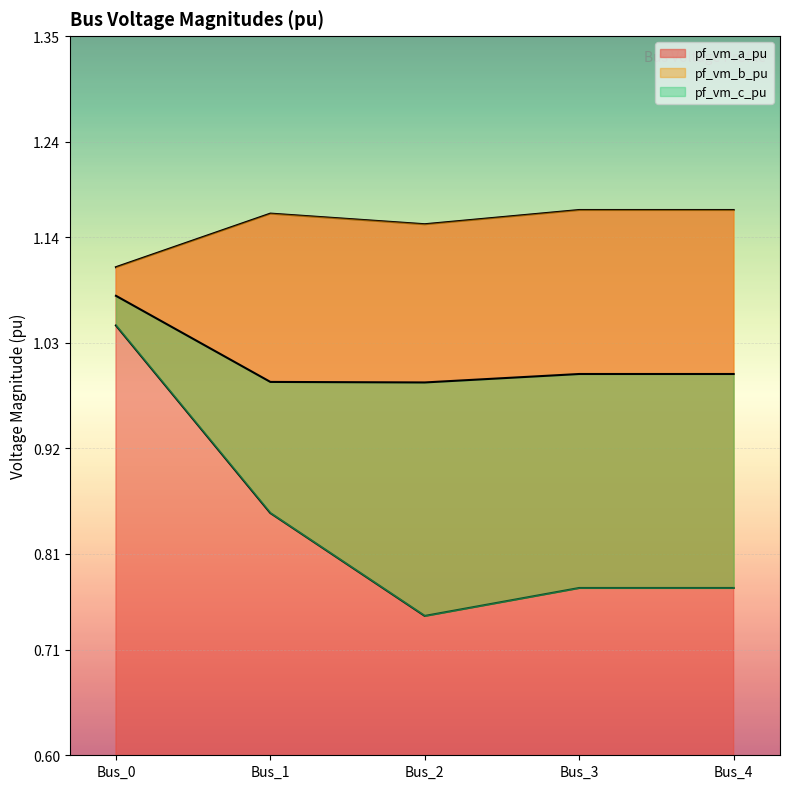

Is the value of pf_vm_c_pu at Bus_4 greater than the value of pf_vm_a_pu at Bus_0?

No